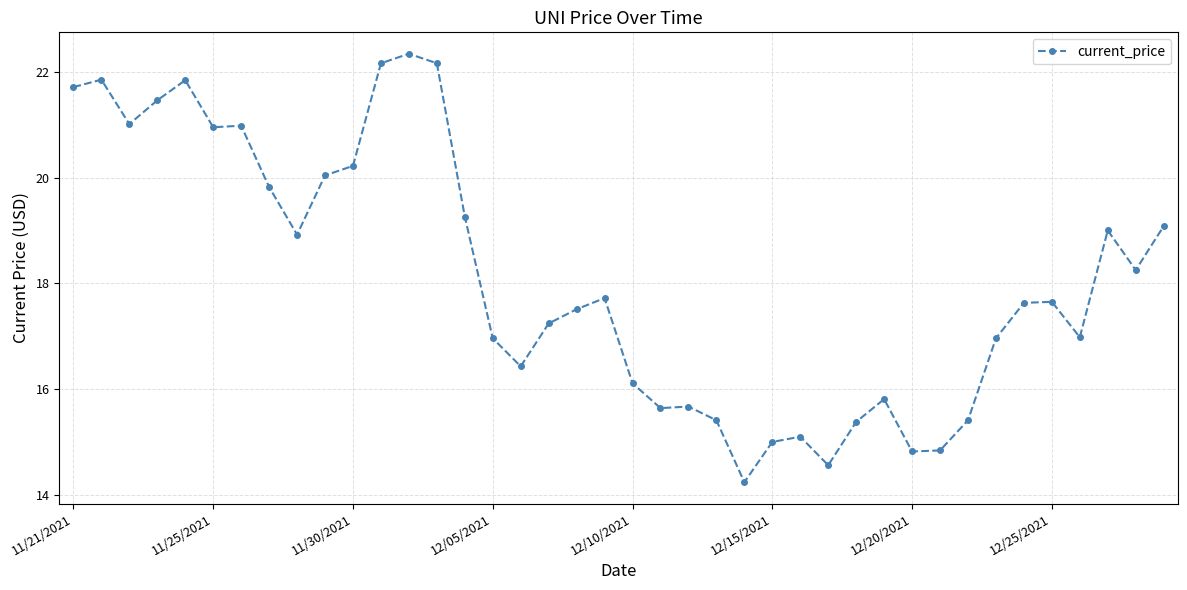

True or false: the data has more than 1 interior local peaks.

True